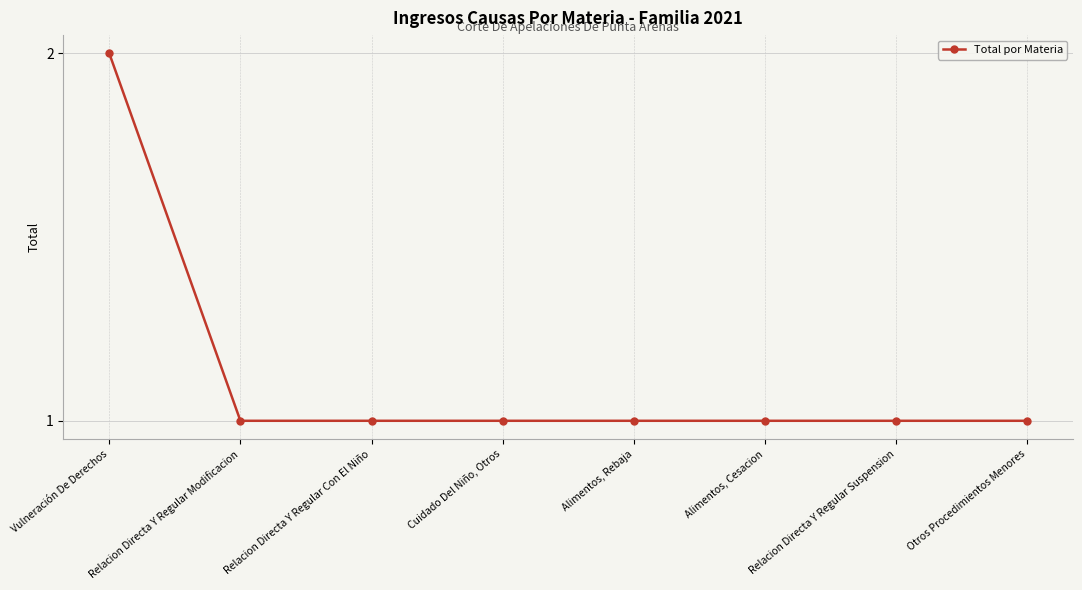

Which label corresponds to the largest value in the chart?

Vulneración De Derechos